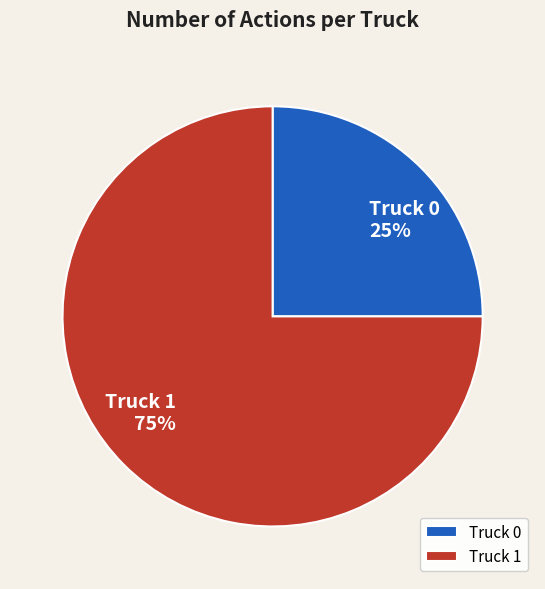

To the nearest percent, what is the difference between the Truck 0 and Truck 1 slice percentages?

50%